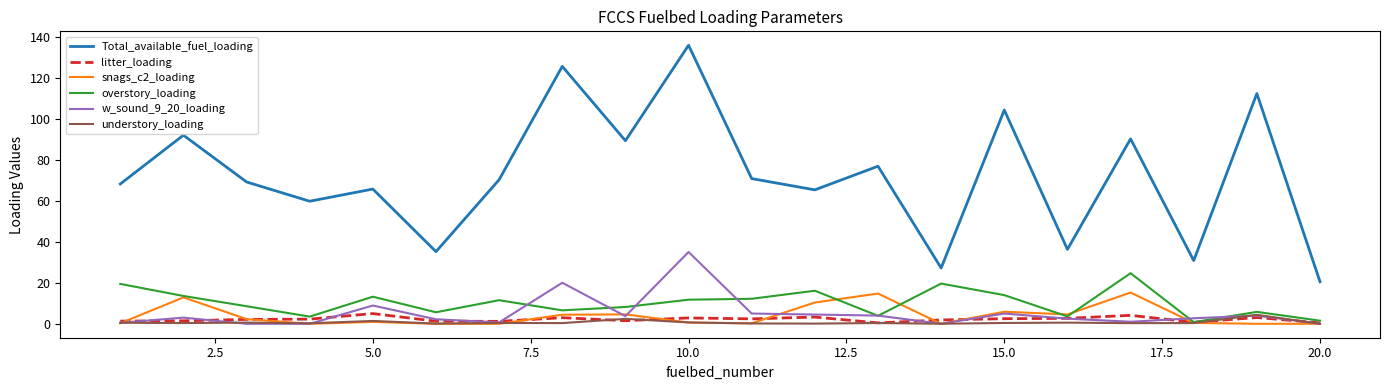

What is the minimum value for Total_available_fuel_loading?

20.5